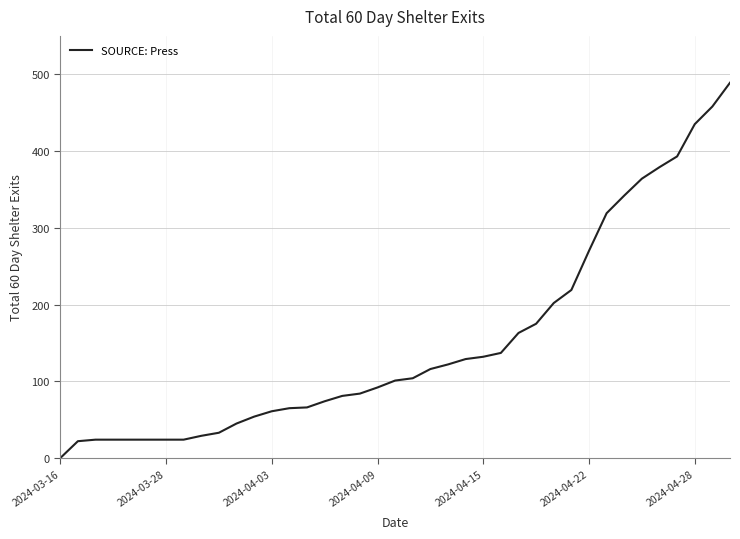

What is the greatest value displayed?

489